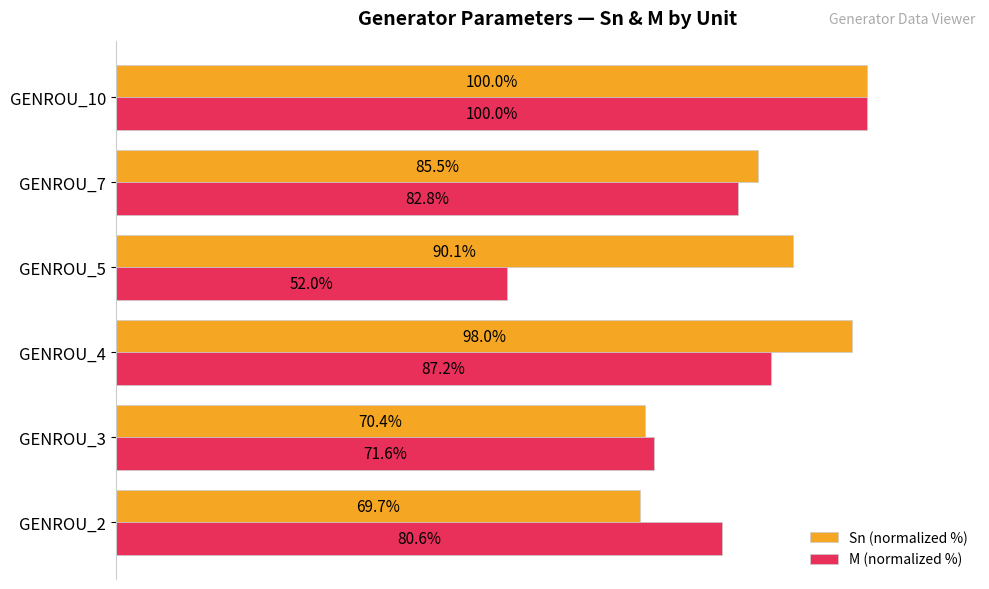

Which category has the highest value in the M (normalized %) series?

GENROU_10